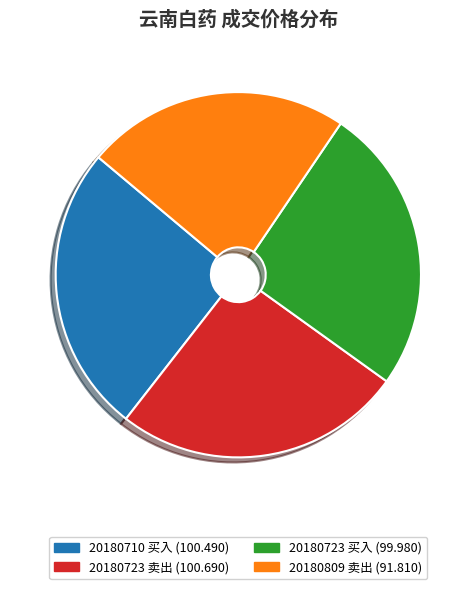

Is there a majority slice in this chart?

No